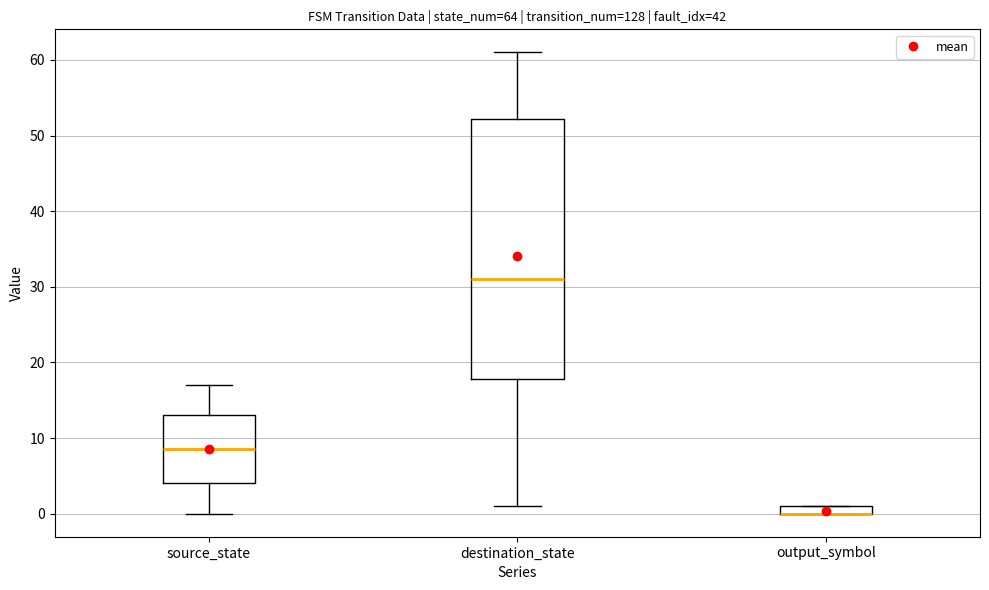

Where is the lower edge of the box for destination_state on the y-axis? The values are not printed on the chart, so give them approximately, as read against the axis.

18